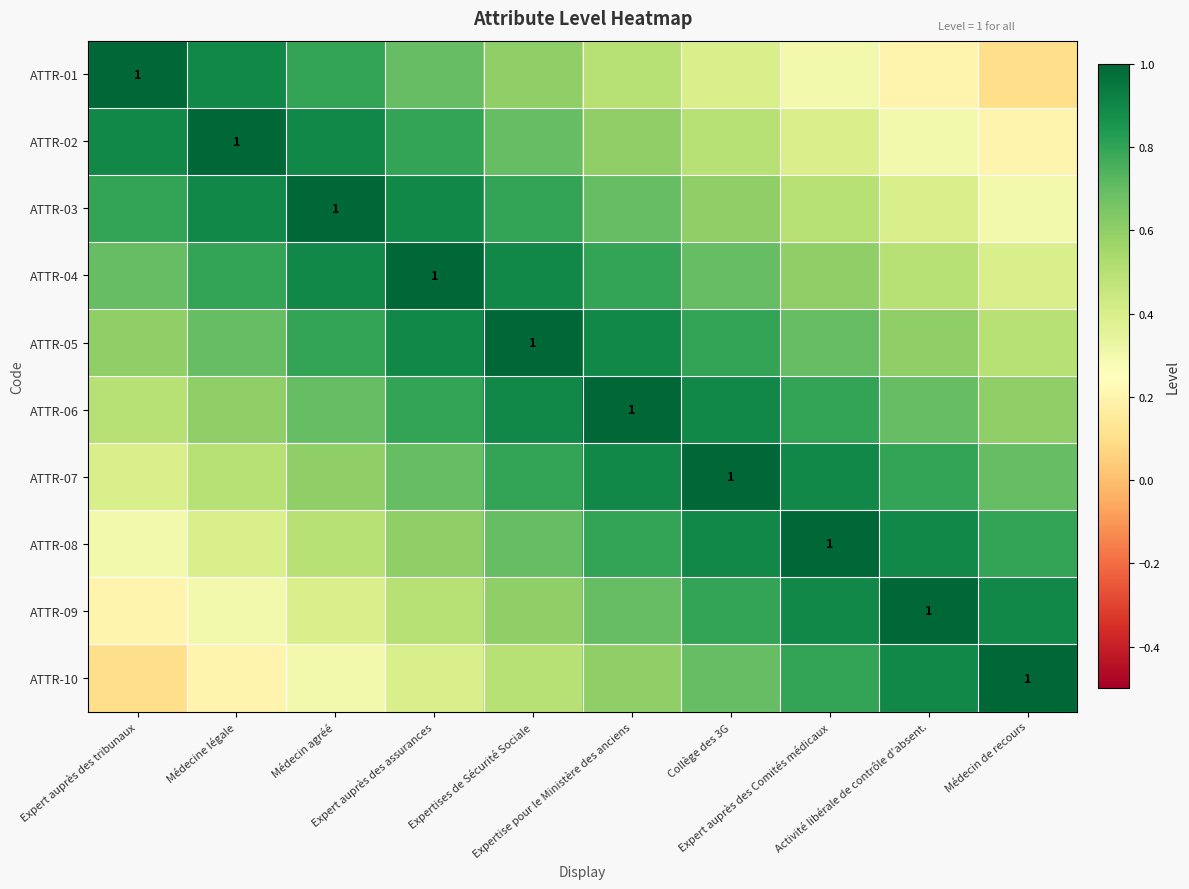

What is the minimum value for ATTR-08?

0.3